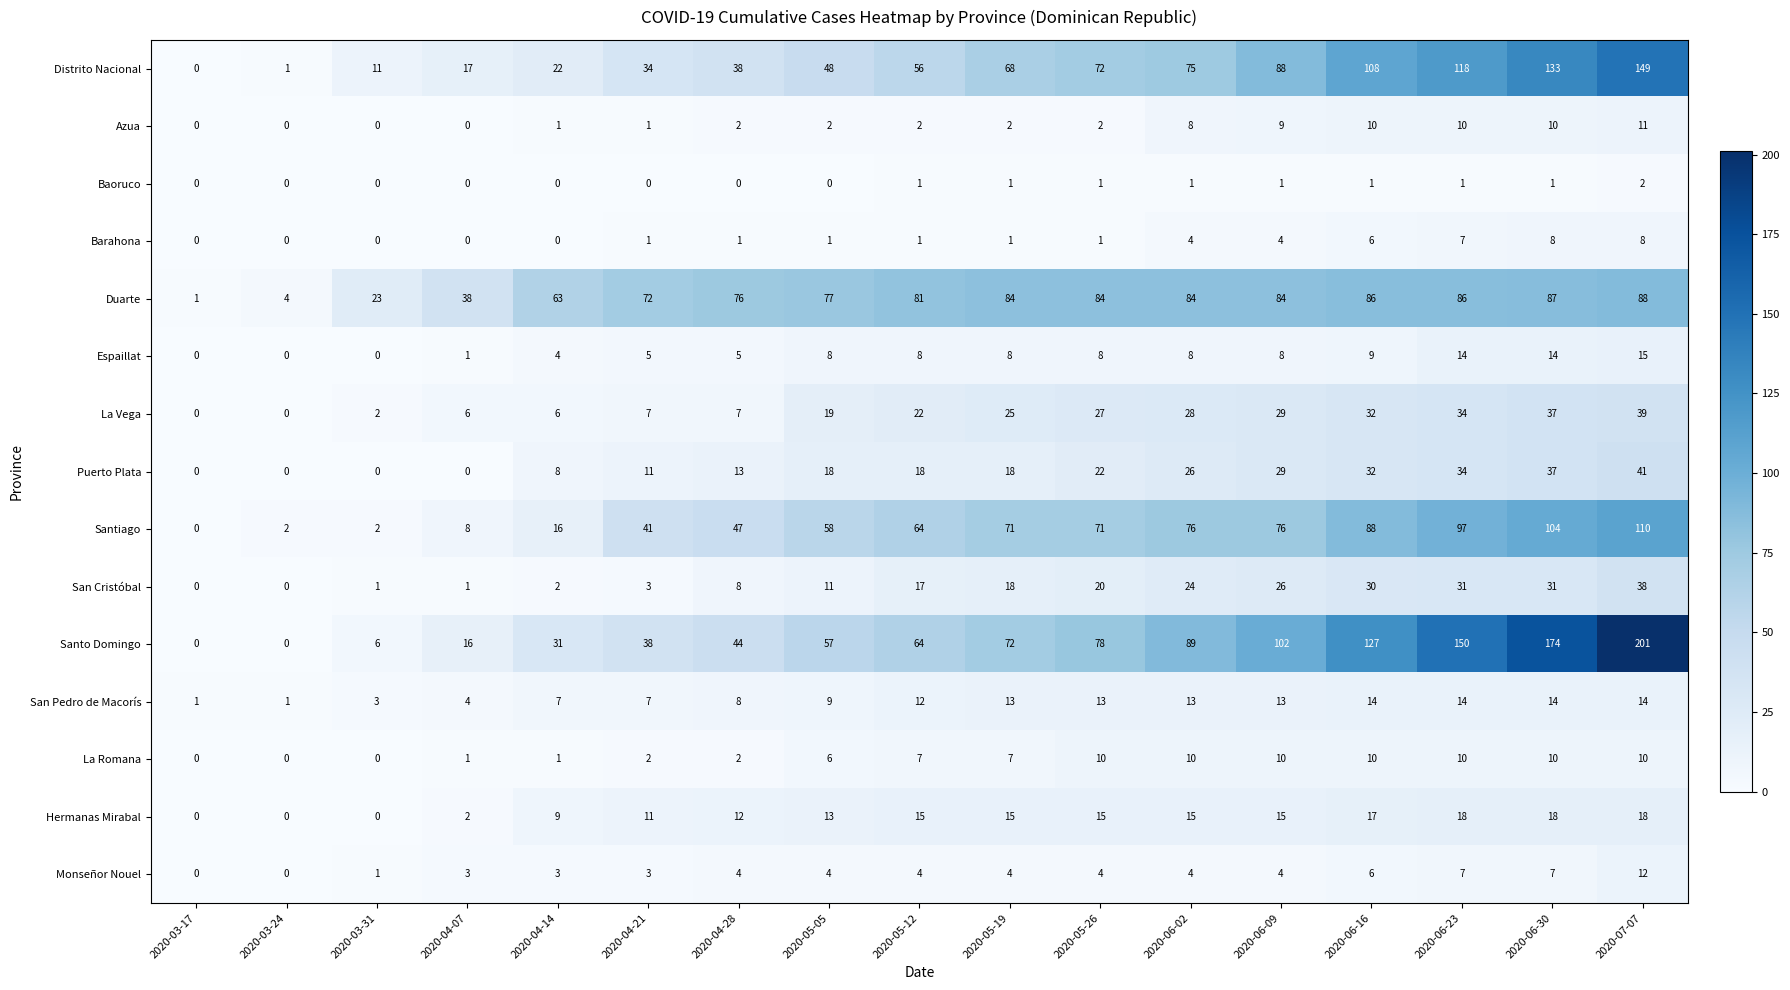

What is the difference between the second highest and minimum values in the La Romana series?

10